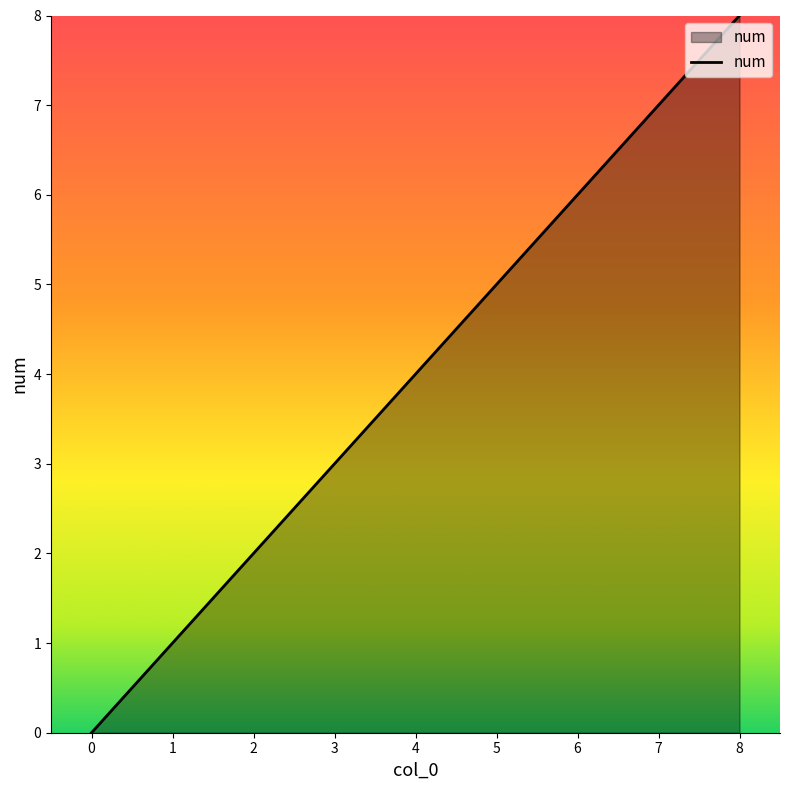

What is the difference between the values at 0 and 6?

6